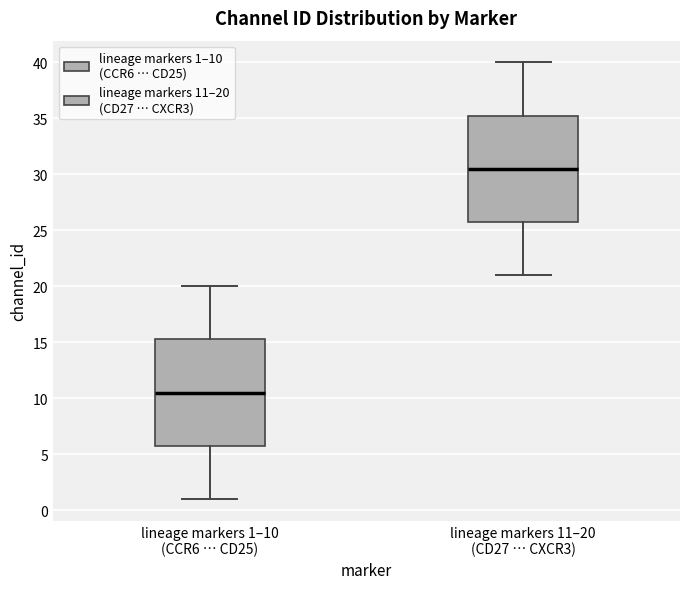

Where does the median line of the box for lineage markers 11–20 (CD27 … CXCR3) sit on the y-axis? The values are not printed on the chart, so give them approximately, as read against the axis.

30.5